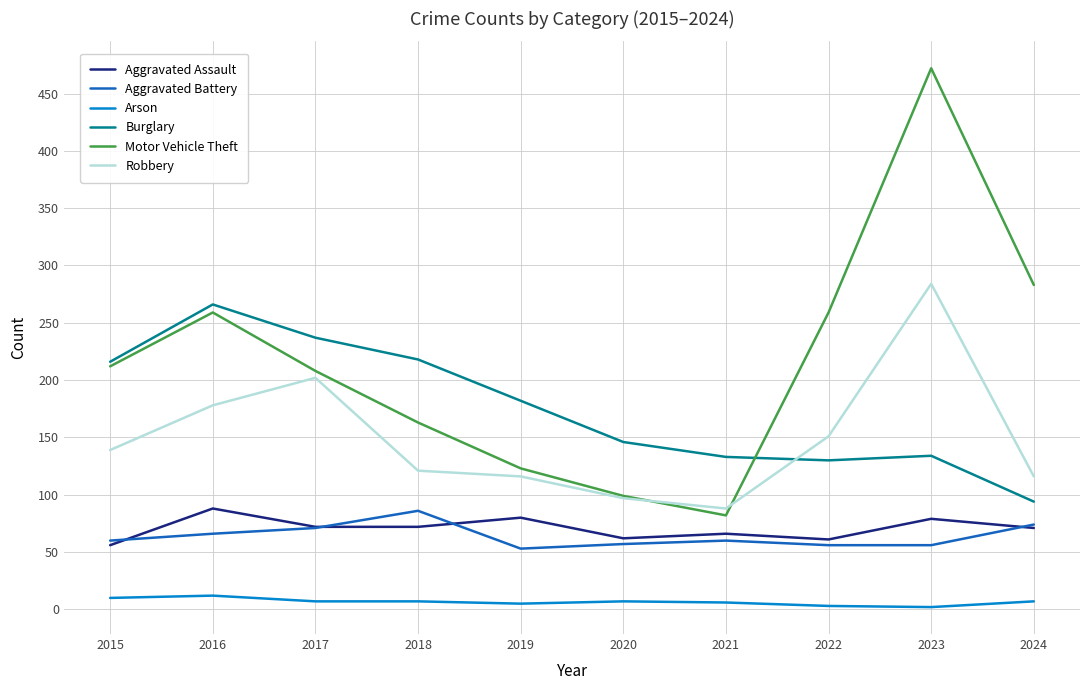

The value of Robbery at 2020 is 97. True or false?

True